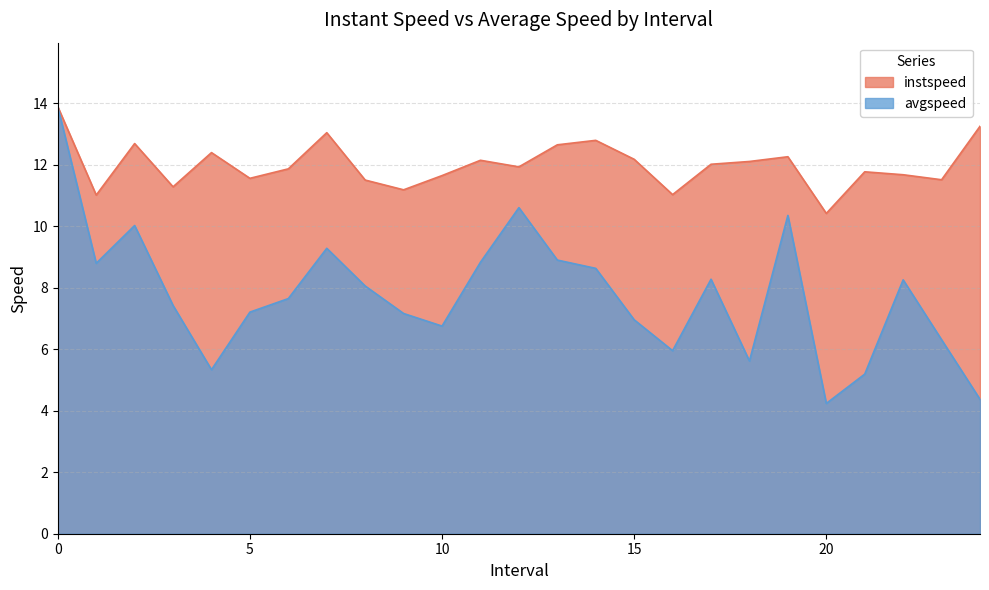

At which category does instspeed reach its first local valley?

1